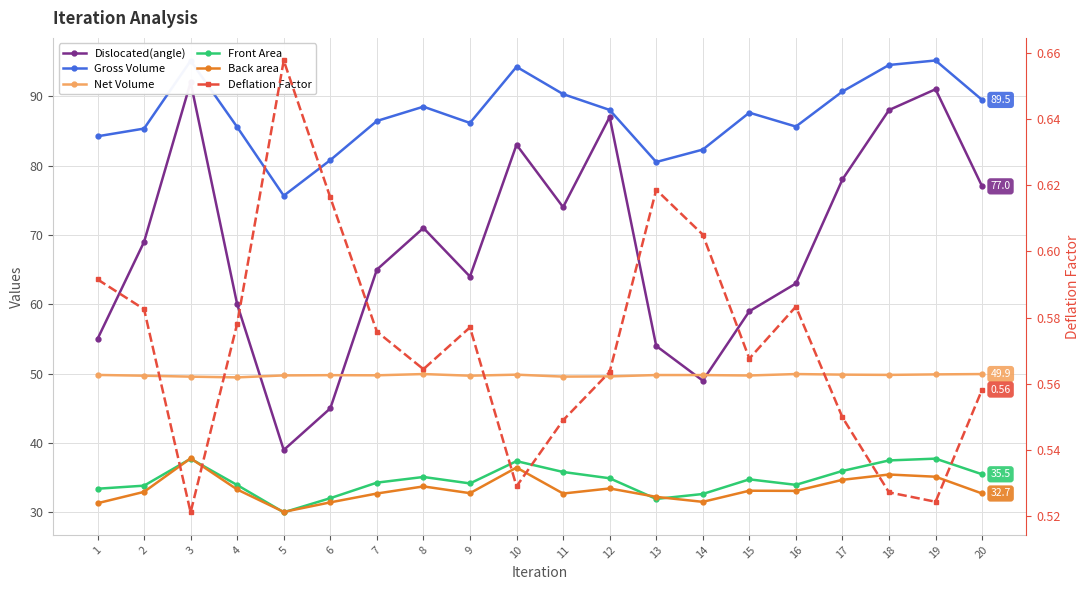

Where is Dislocated(angle) nearest to the value 65?

7